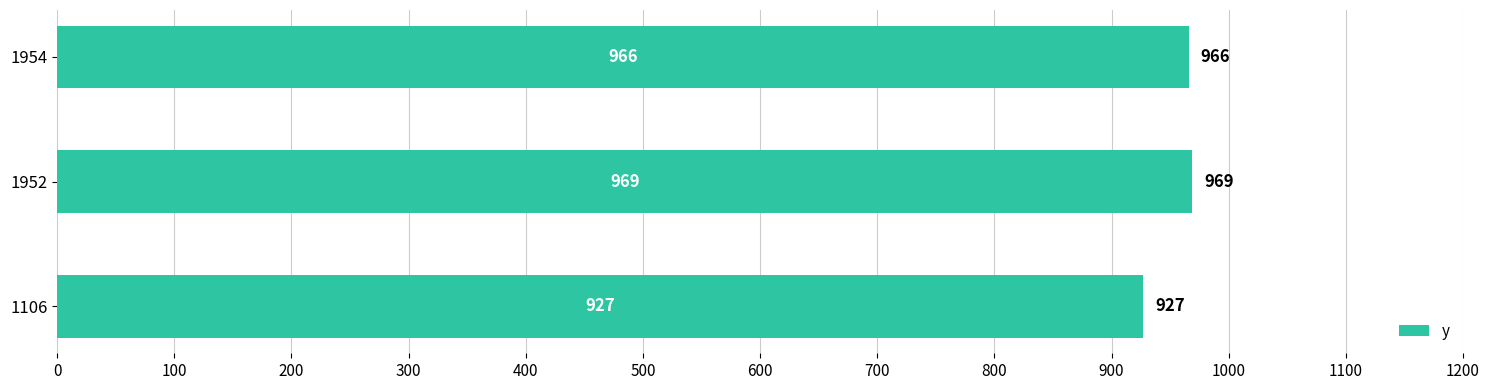

Where is the data nearest to the value 948?

1954